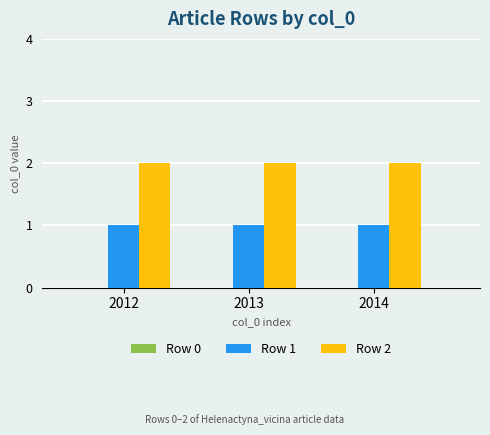

Is it true that Row 2 equals 0 at 2014?

False